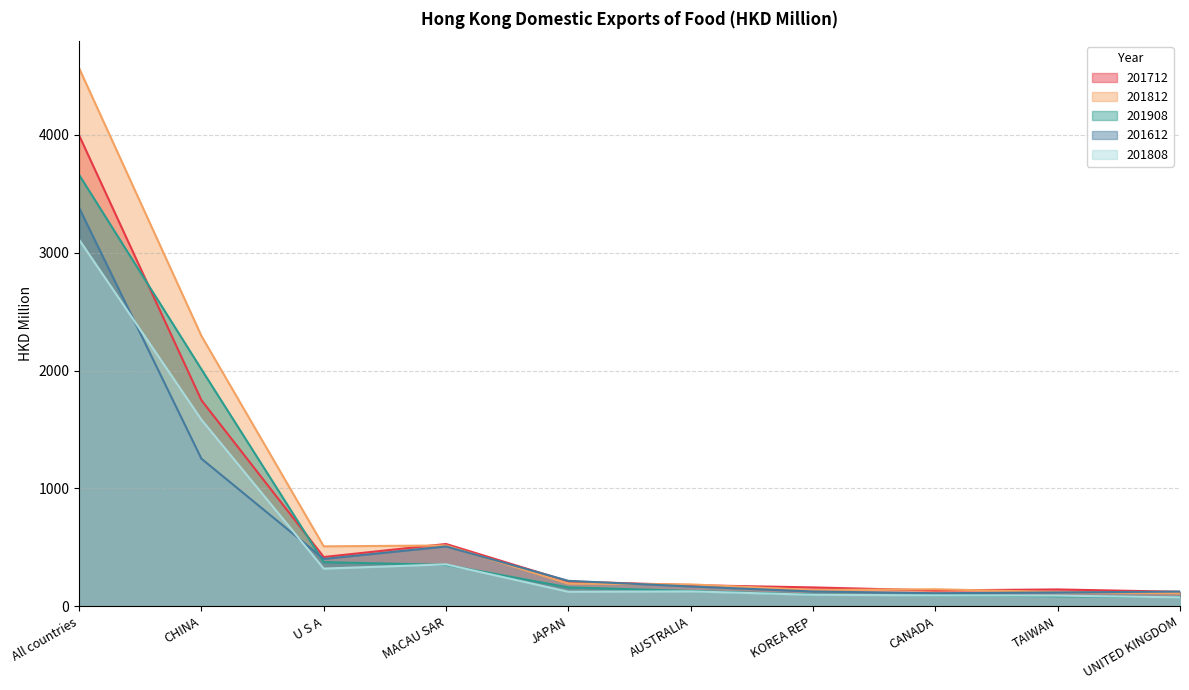

In 201612, how many points are higher than both neighbors (excluding endpoints)?

1